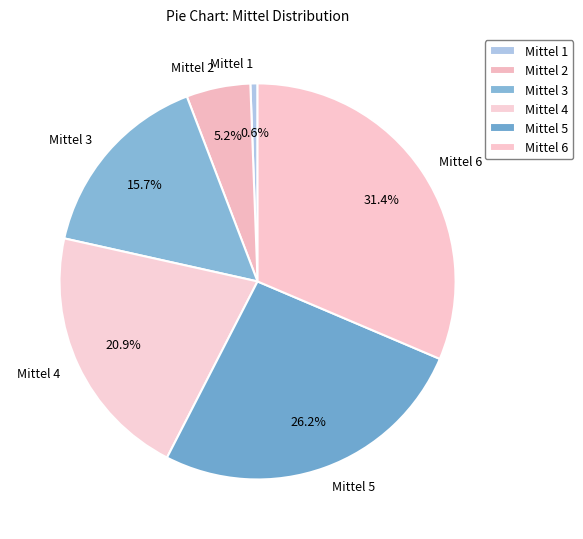

What percentage is the Mittel 6 slice, to the nearest percent?

31%